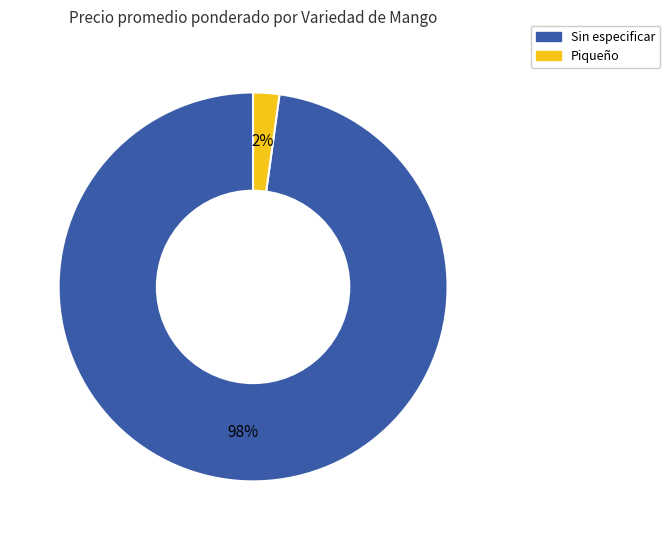

Does any single category account for the majority?

Yes